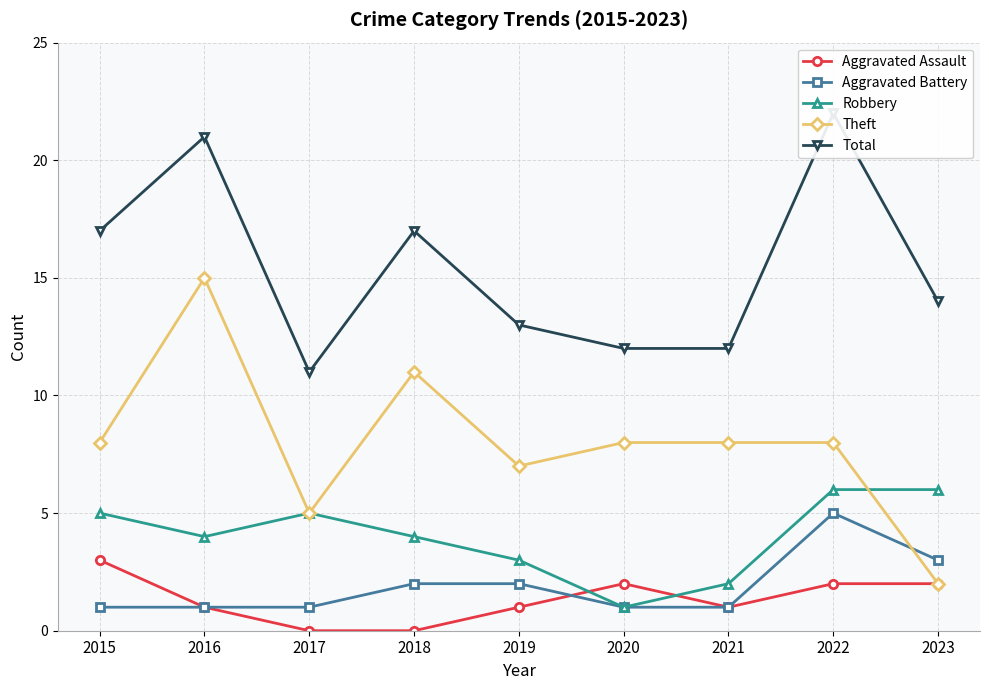

At how many categories does at least one series exceed 14?

4